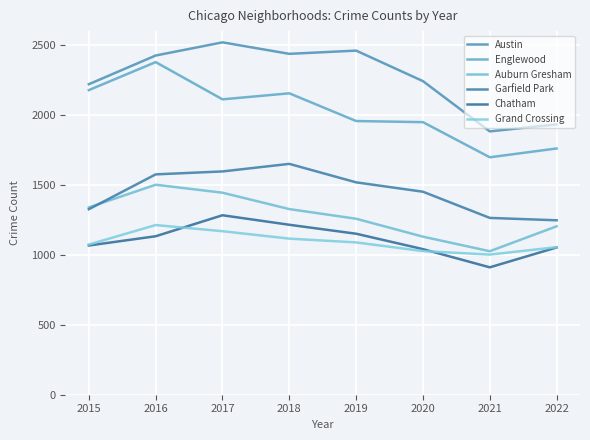

True or false: Auburn Gresham and Englewood intersect in this chart.

False